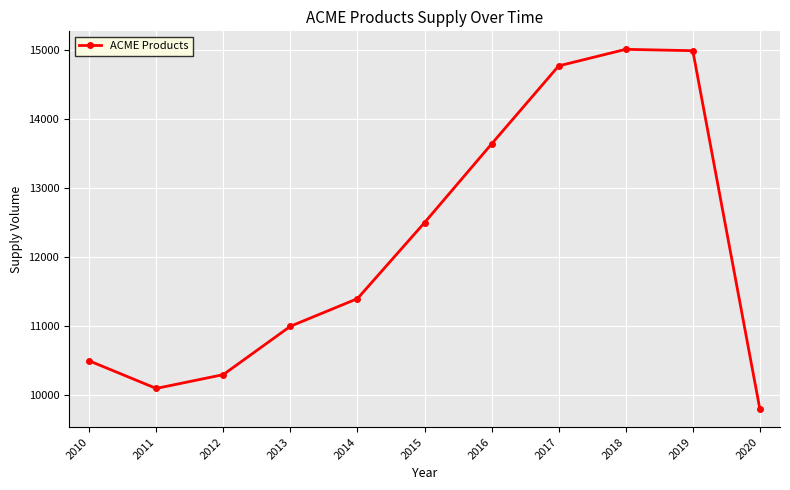

How many points are higher than both their immediate neighbors (excluding endpoints)?

1